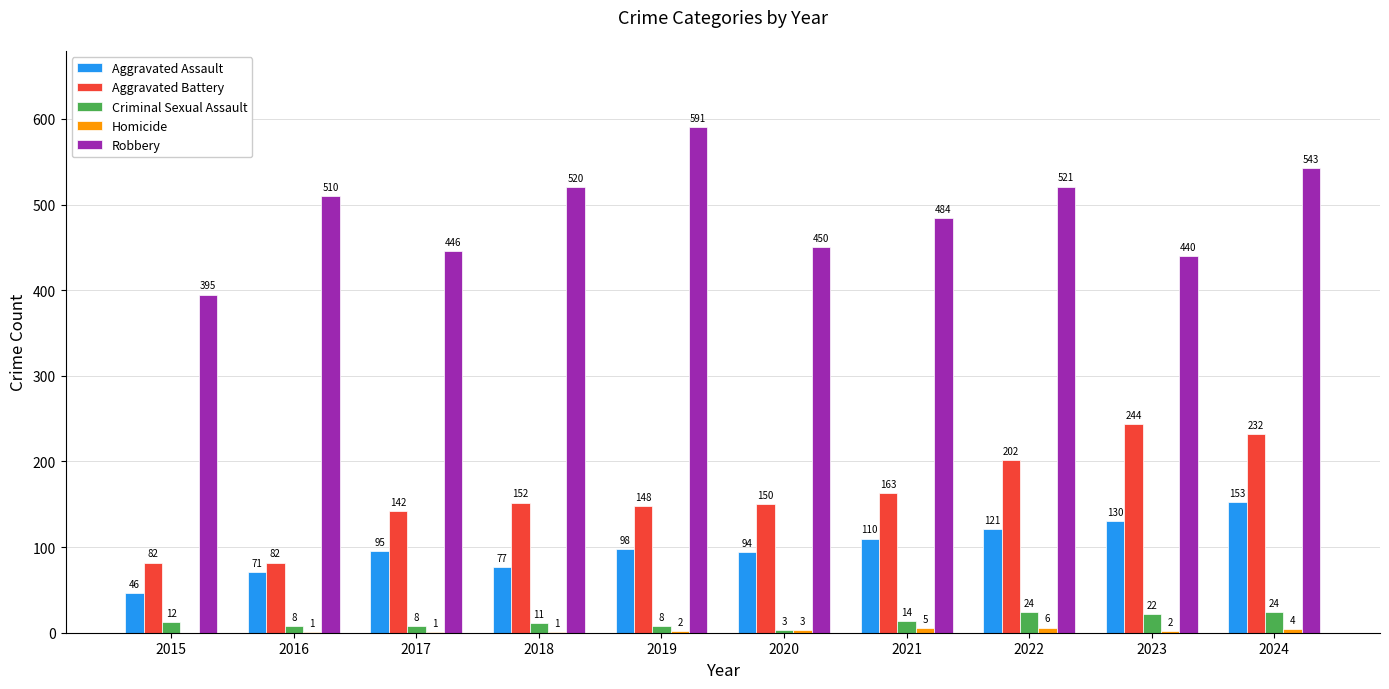

What is the maximum value for Aggravated Battery?

244